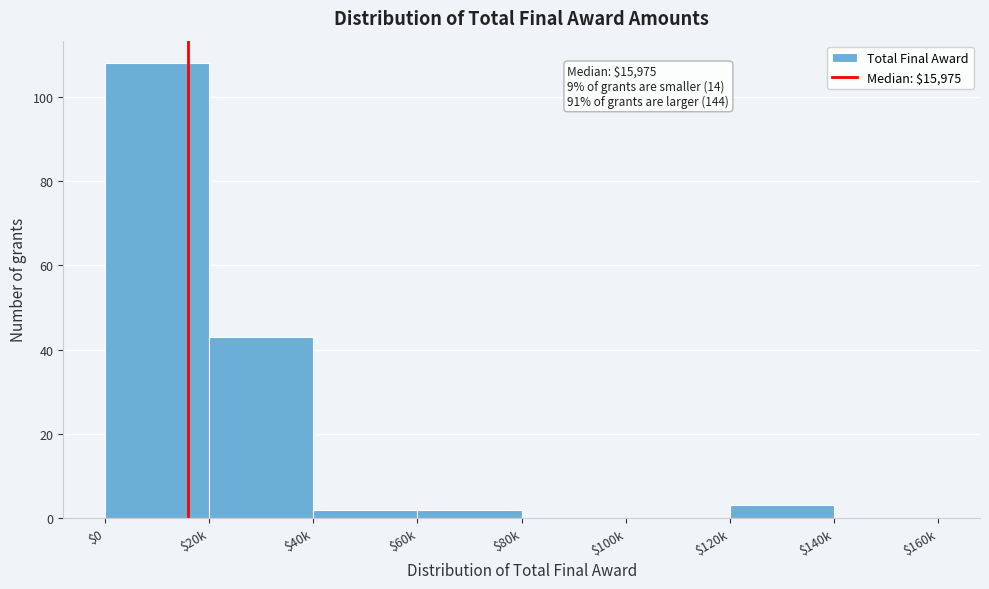

Where is the data nearest to the value 54?

$20k